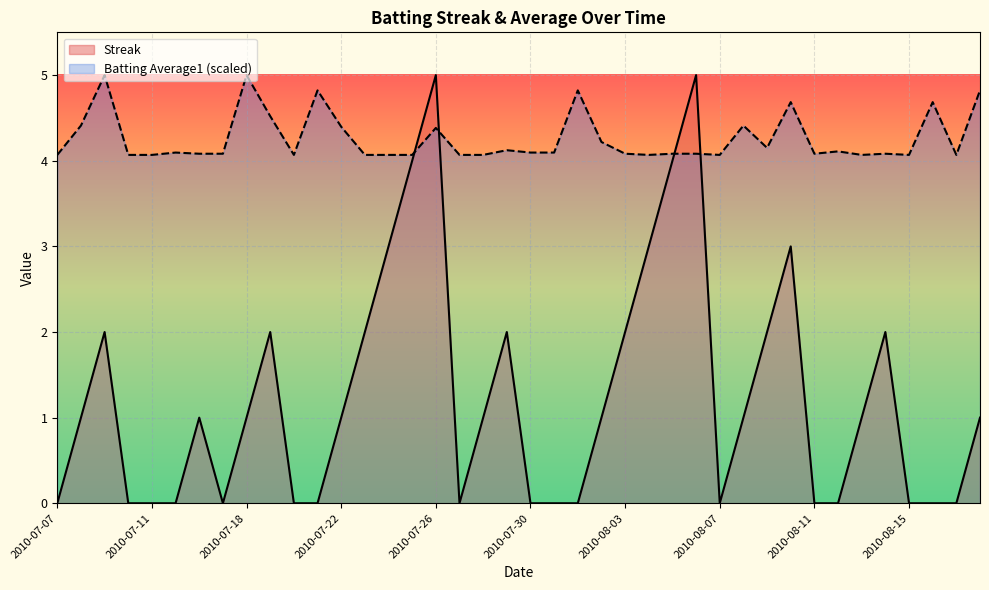

Count the number of categories in the chart.

40